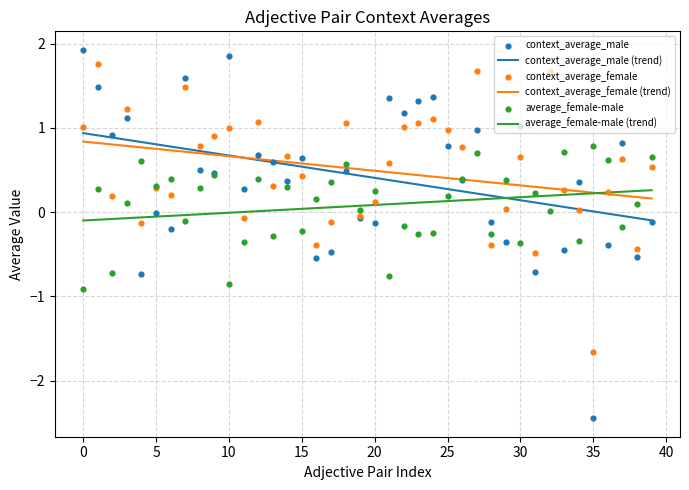

The average_female-male (trend) series shows 0.4 at 35. True or false?

False